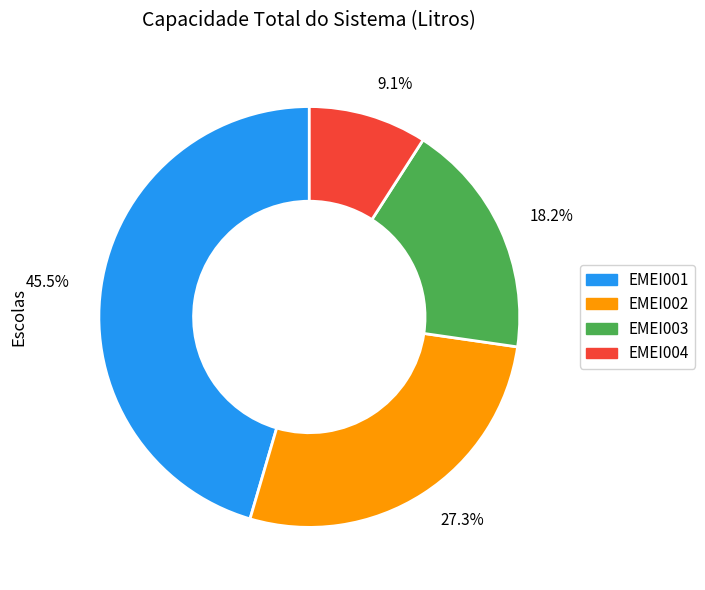

What percentage do EMEI004 and EMEI003 together represent?

27.3%